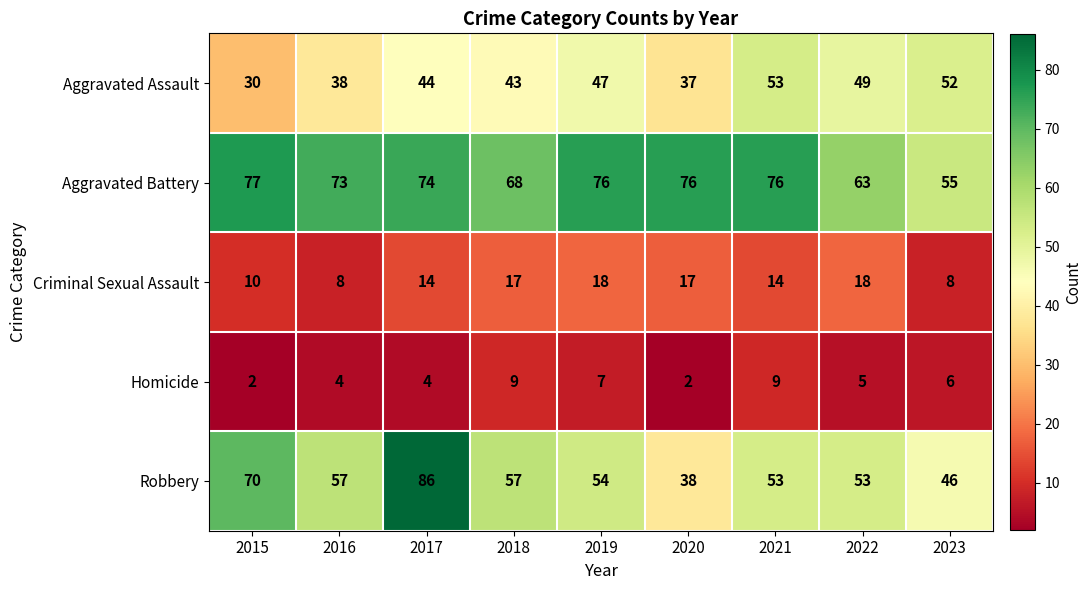

Is it true that Homicide equals 4 at 2017?

True